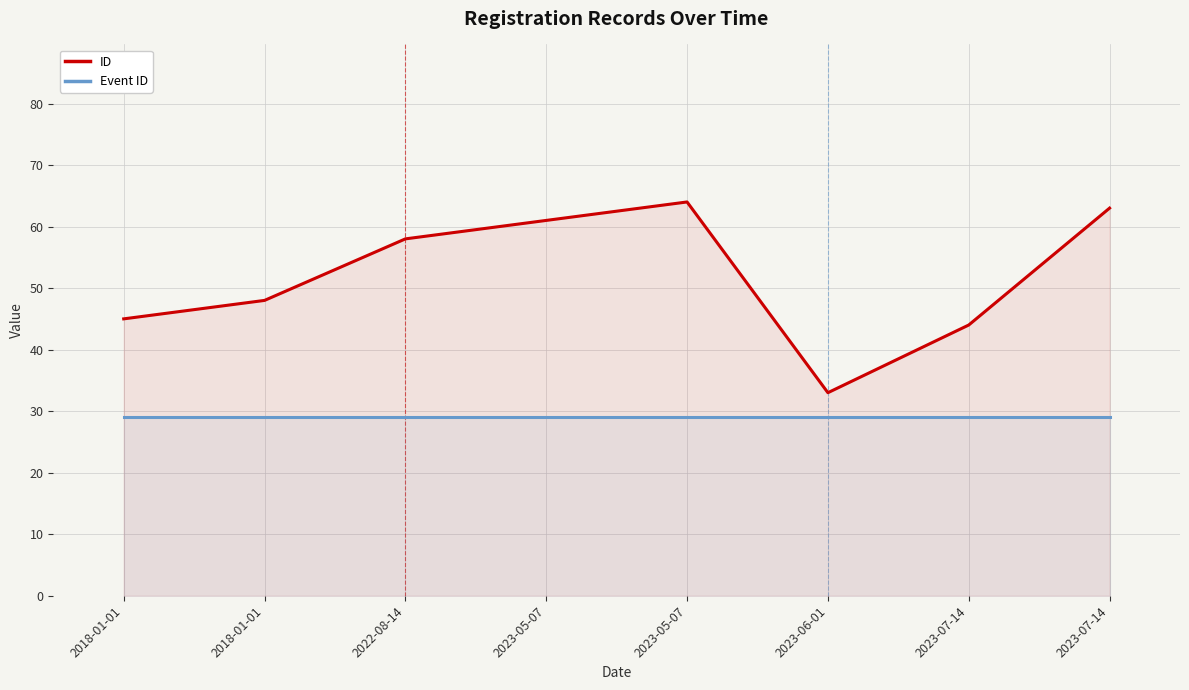

In ID, how many points are higher than both neighbors (excluding endpoints)?

1